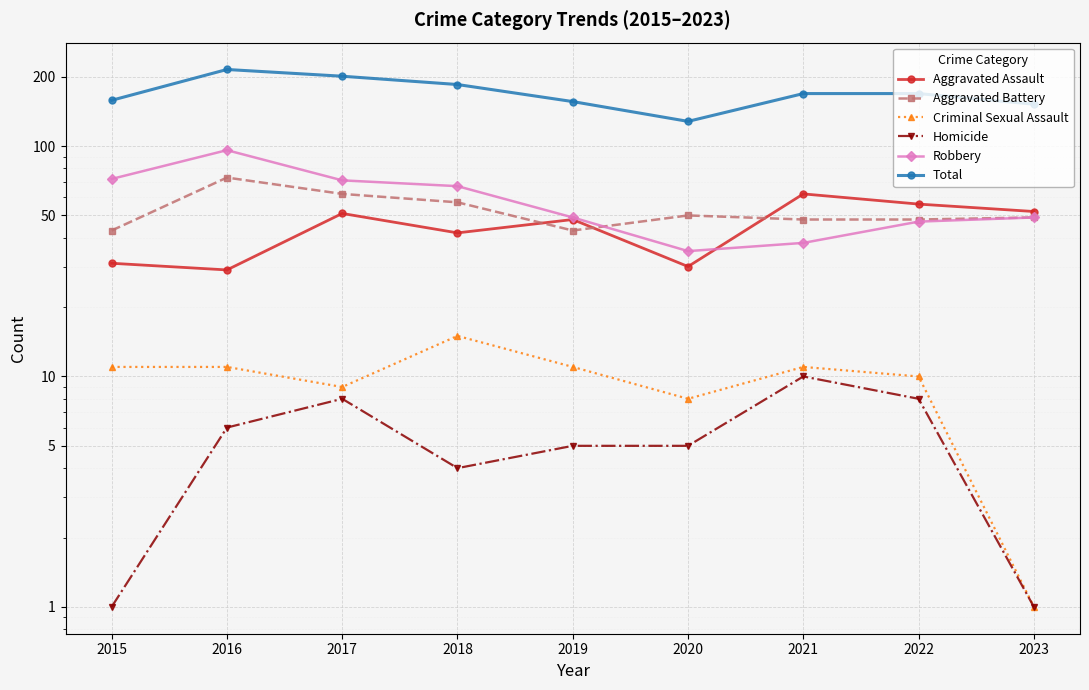

At which label does Criminal Sexual Assault reach its minimum?

2023